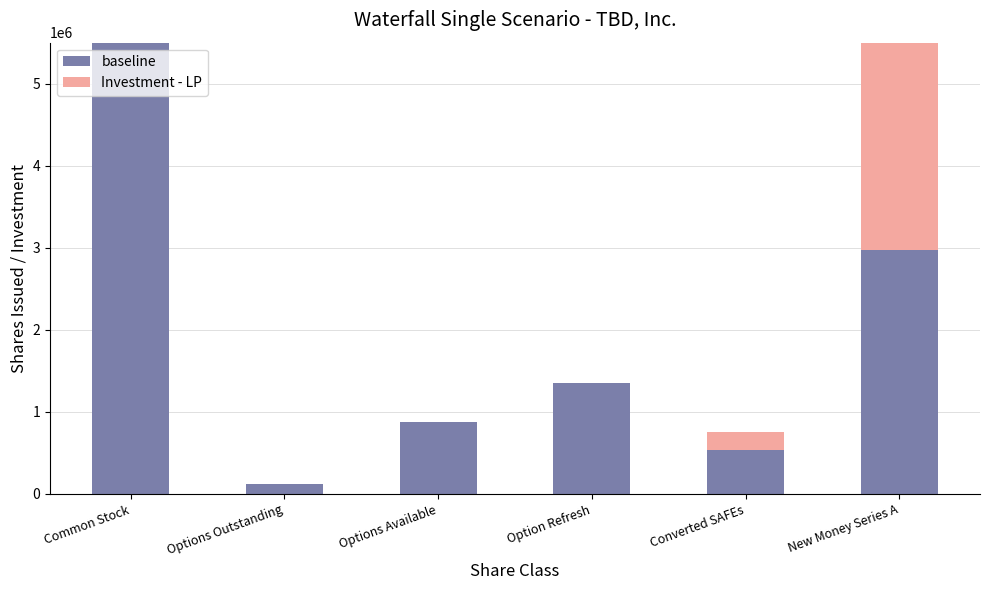

What are all the series names shown in the legend?

baseline, Investment - LP